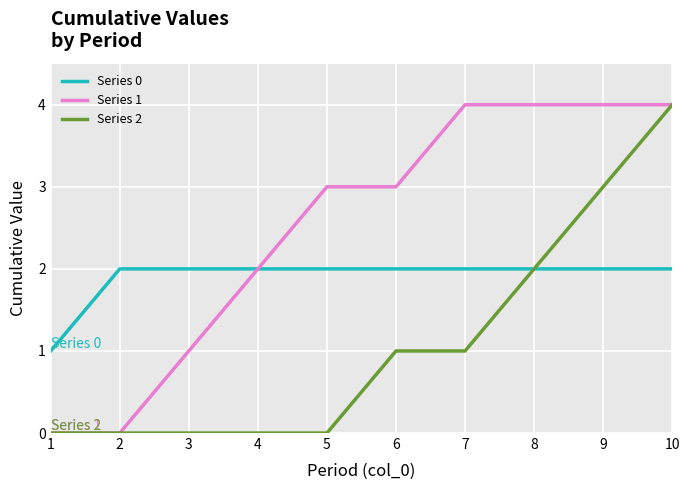

Which series changed the most between 2 and 7?

Series 1